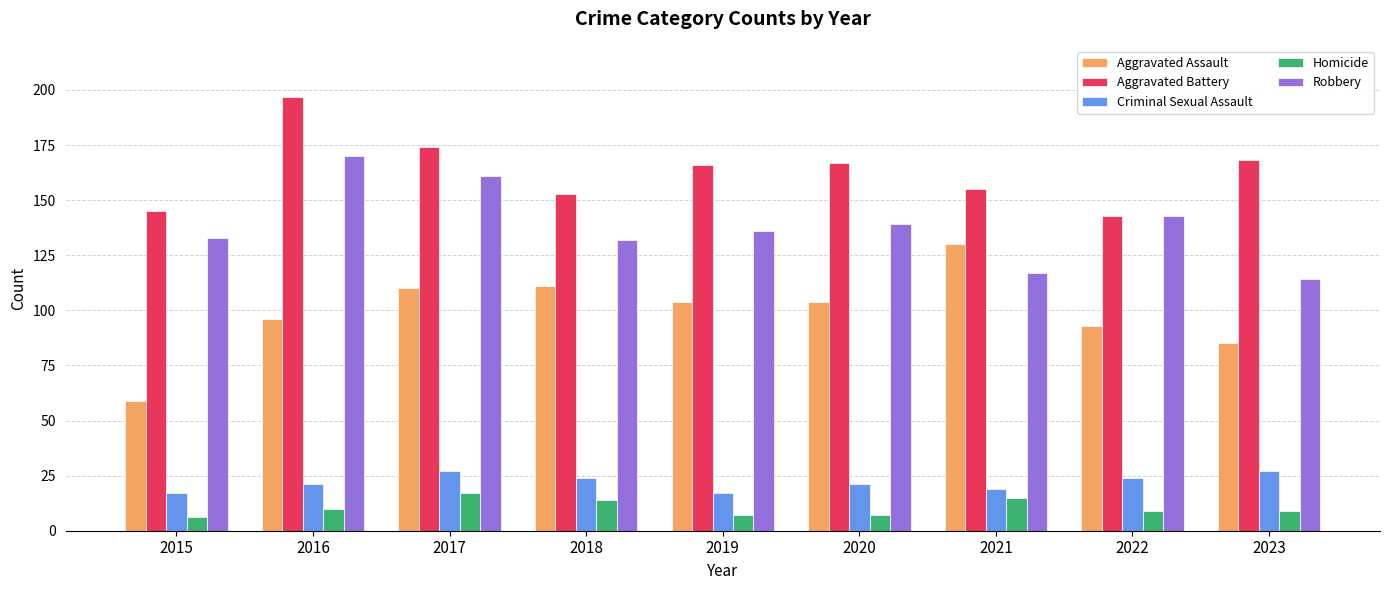

What are all the series names shown in the legend?

Aggravated Assault, Aggravated Battery, Criminal Sexual Assault, Homicide, Robbery